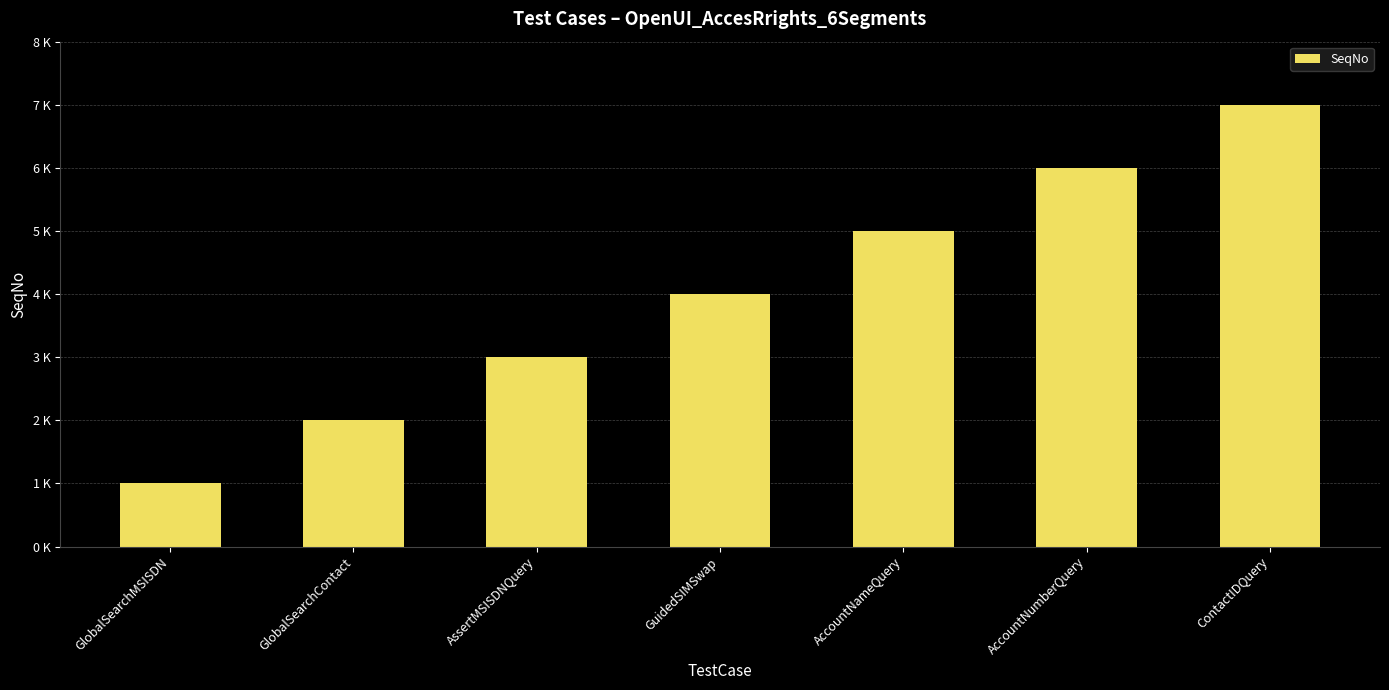

List the labels in order of value, smallest first.

GlobalSearchMSISDN, GlobalSearchContact, AssertMSISDNQuery, GuidedSIMSwap, AccountNameQuery, AccountNumberQuery, ContactIDQuery